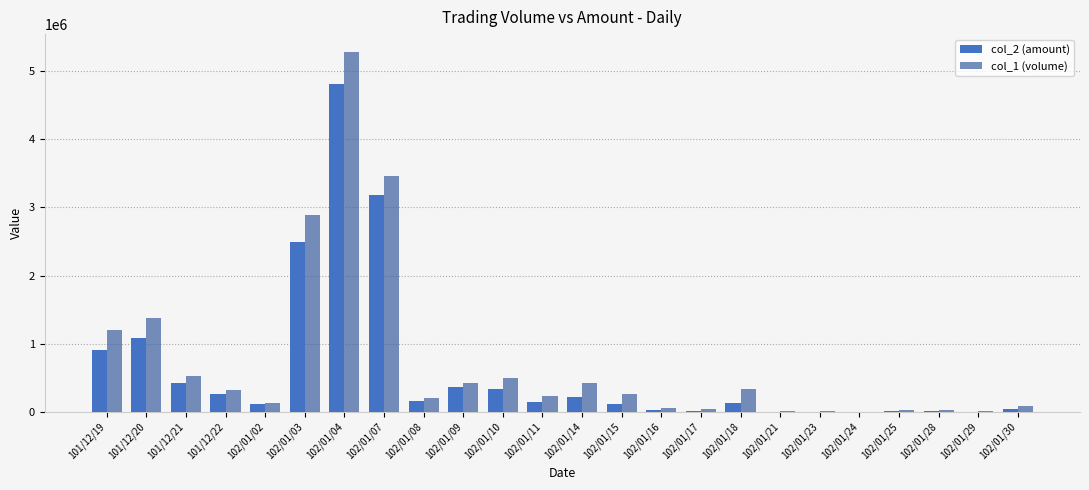

Which series changed the most between 102/01/04 and 102/01/16?

col_1 (volume)